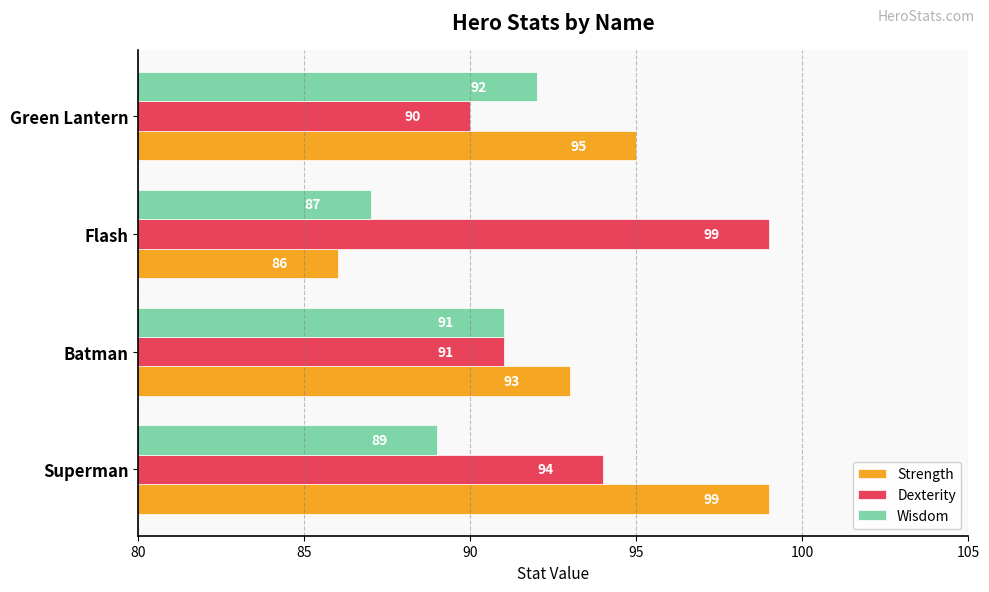

Count the number of categories in the chart.

4